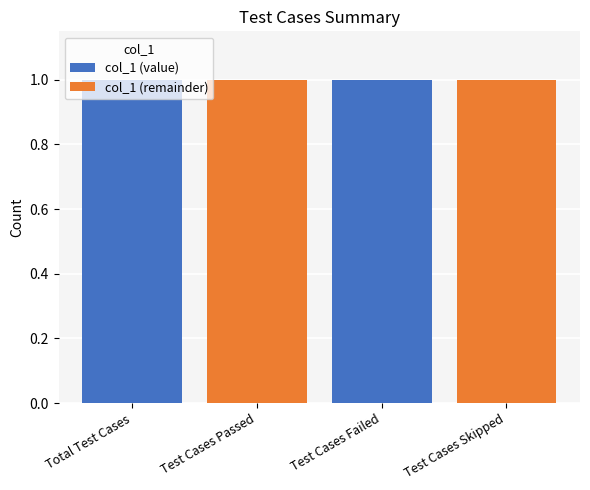

The col_1 (value) series shows 1 at Test Cases Failed. True or false?

True